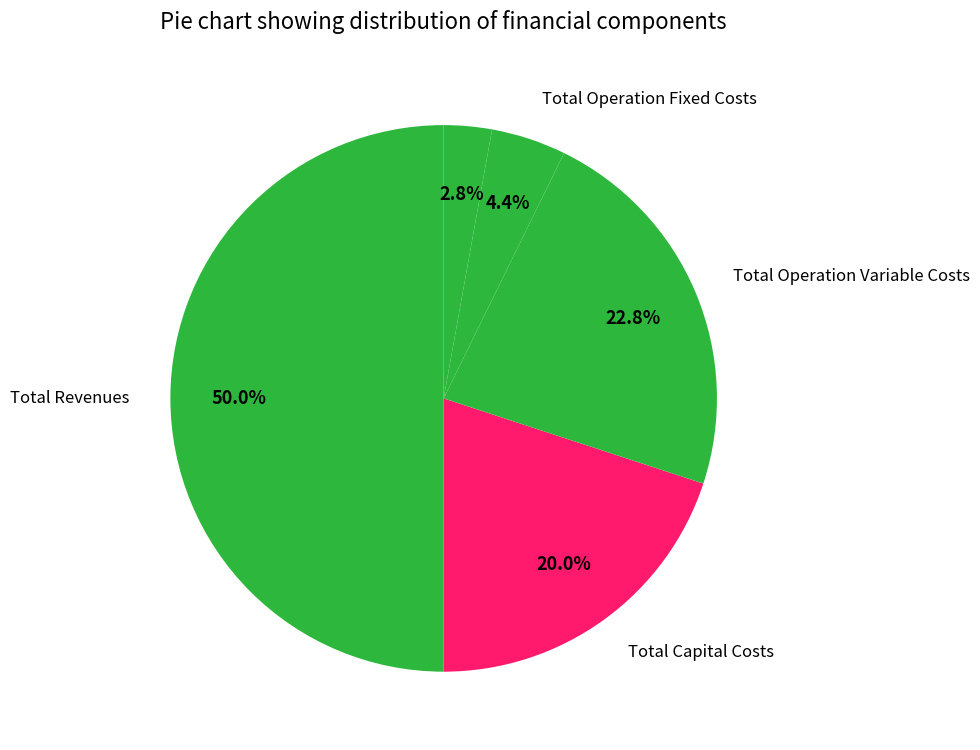

To the nearest percent, what is the average slice percentage?

20%